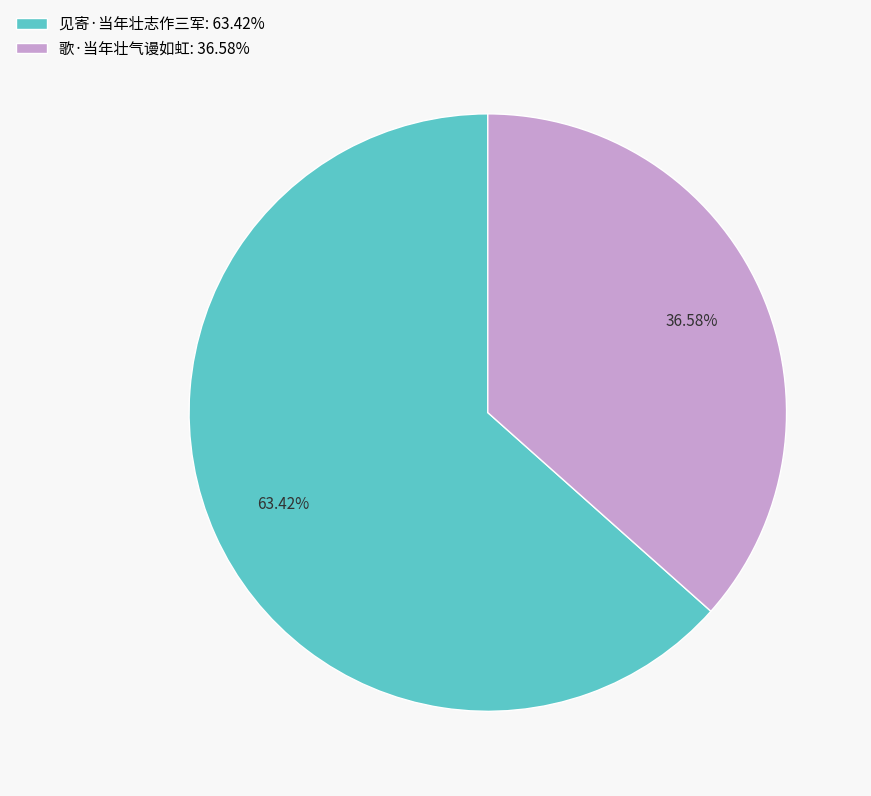

What percentage is NOT represented by 见寄·当年壮志作三军?

36.6%